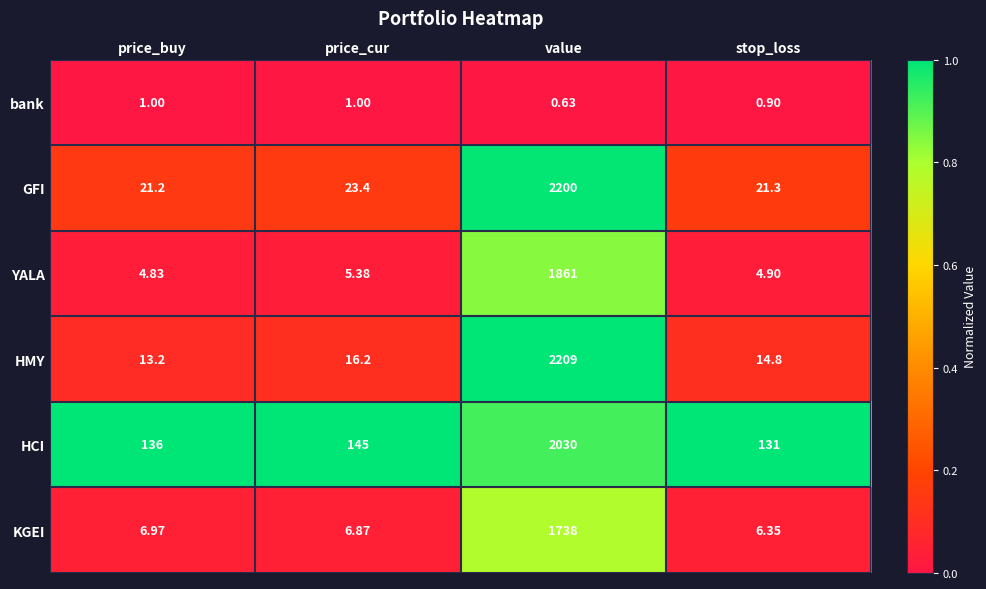

At which label is HCI closest to 1080?

price_cur